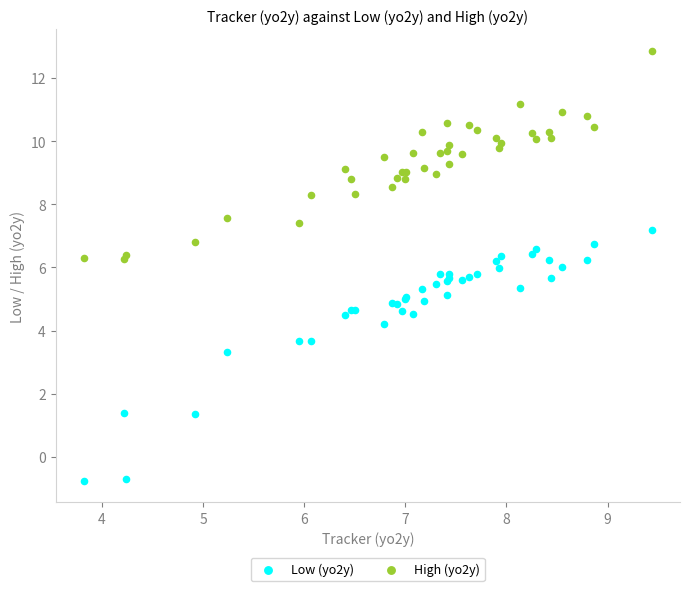

What are all the series names shown in the legend?

Low (yo2y), High (yo2y)